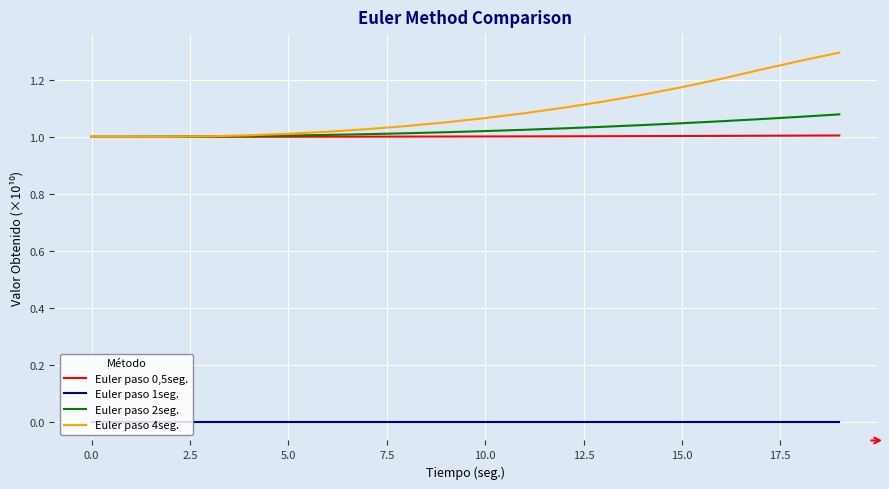

At how many categories does at least one series exceed 0?

20